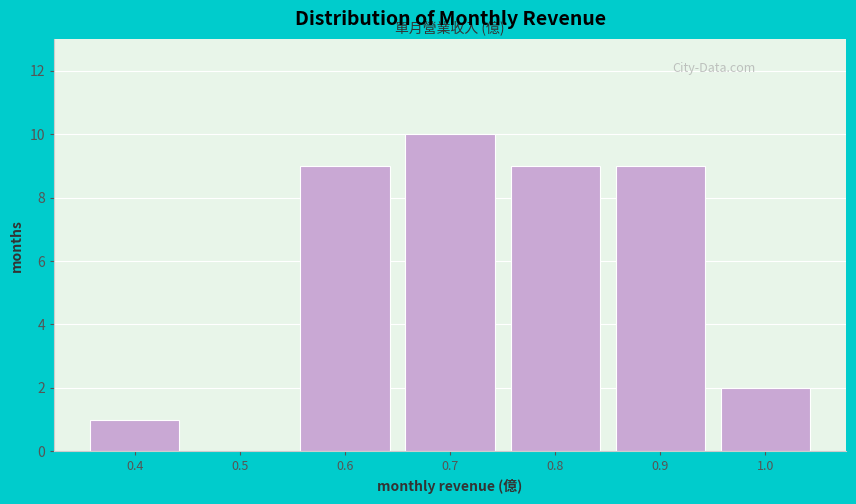

Reading left to right, extract all data points from this chart.

0.4=1	0.5=0	0.6=9	0.7=10	0.8=9	0.9=9	1.0=2